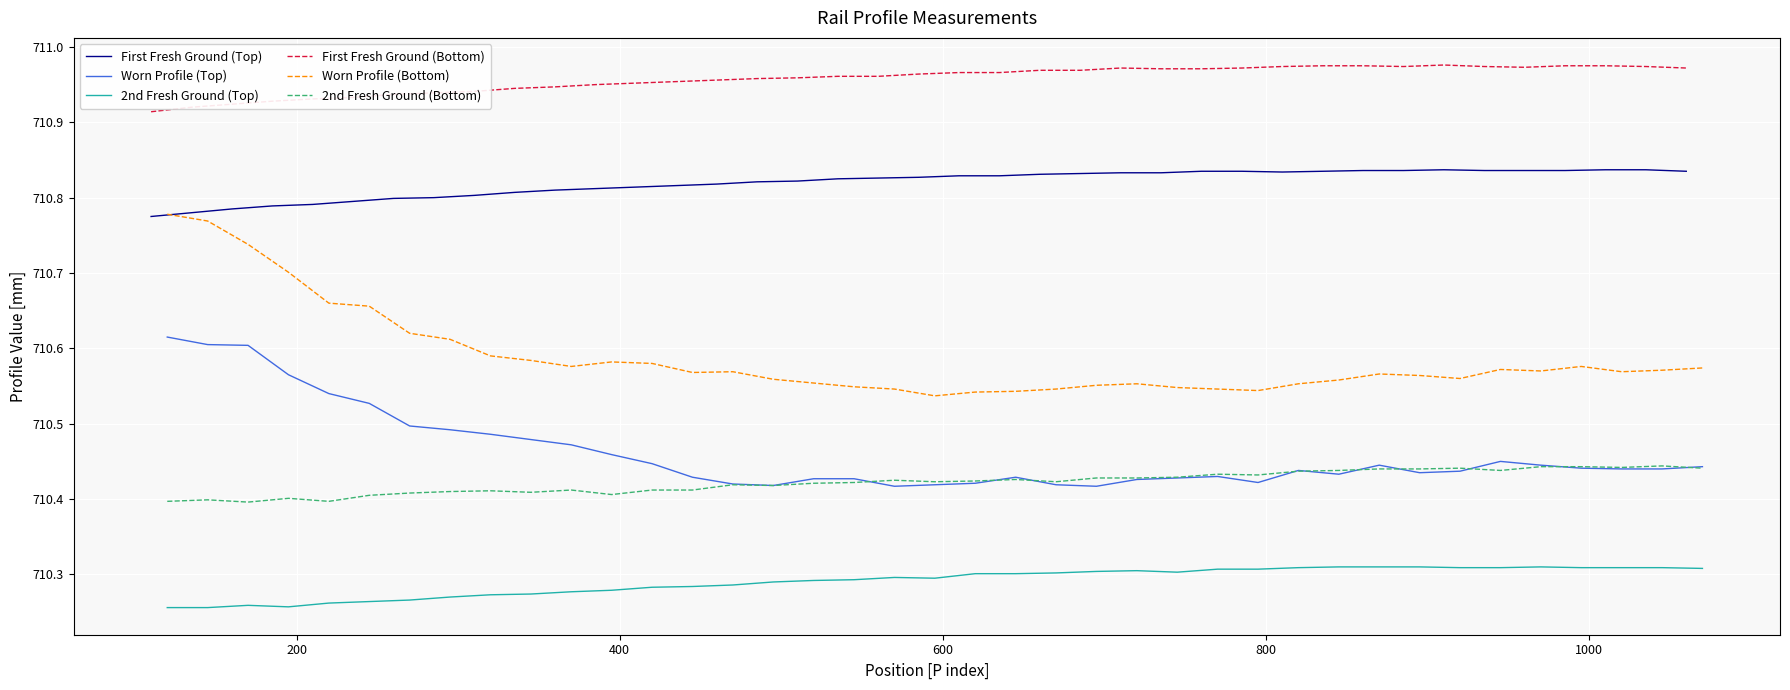

In First Fresh Ground (Top), how many points are higher than both neighbors (excluding endpoints)?

1